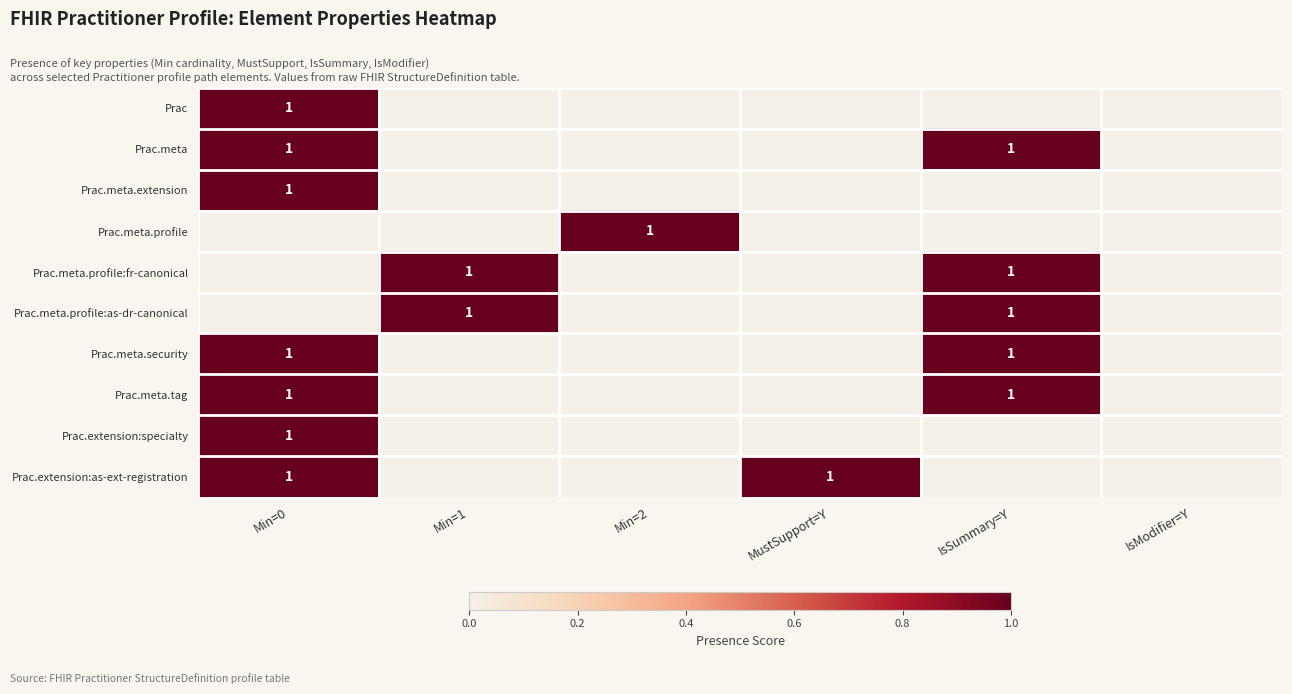

The value of Prac.meta.profile:fr-canonical at Min=1 is 1. True or false?

True